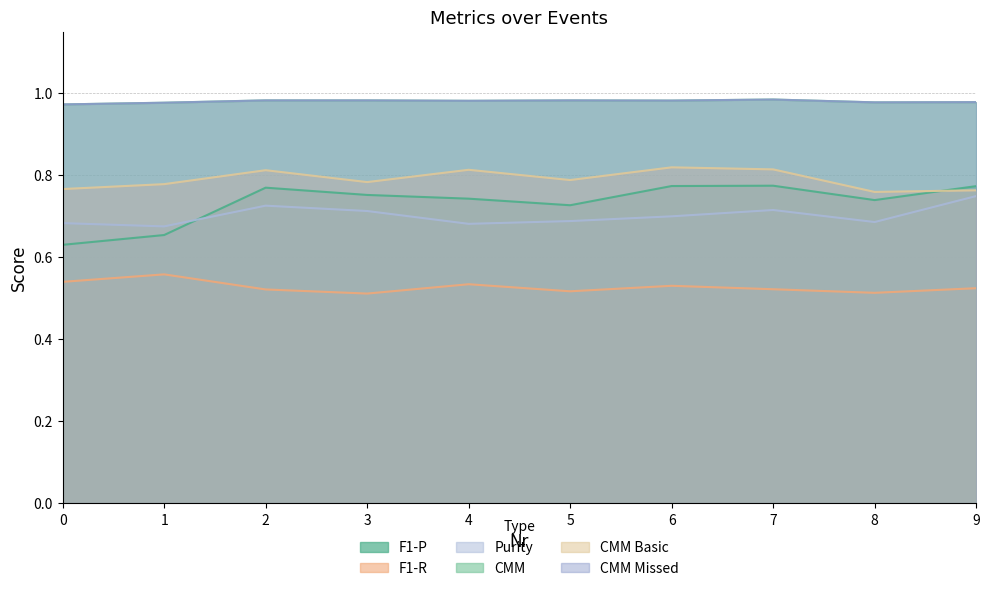

Rank the series by their maximum value, from highest to lowest.

CMM, CMM Missed, CMM Basic, F1-P, Purity, F1-R